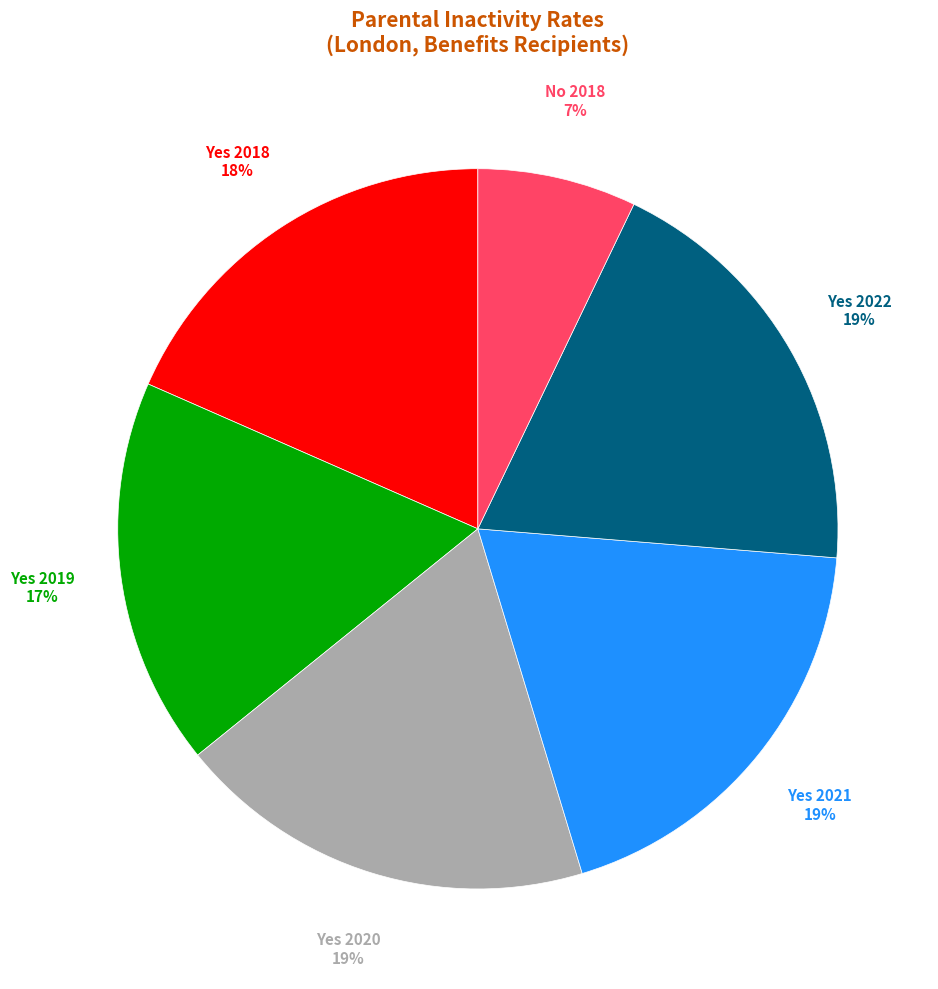

Which slice is the smallest?

No 2018